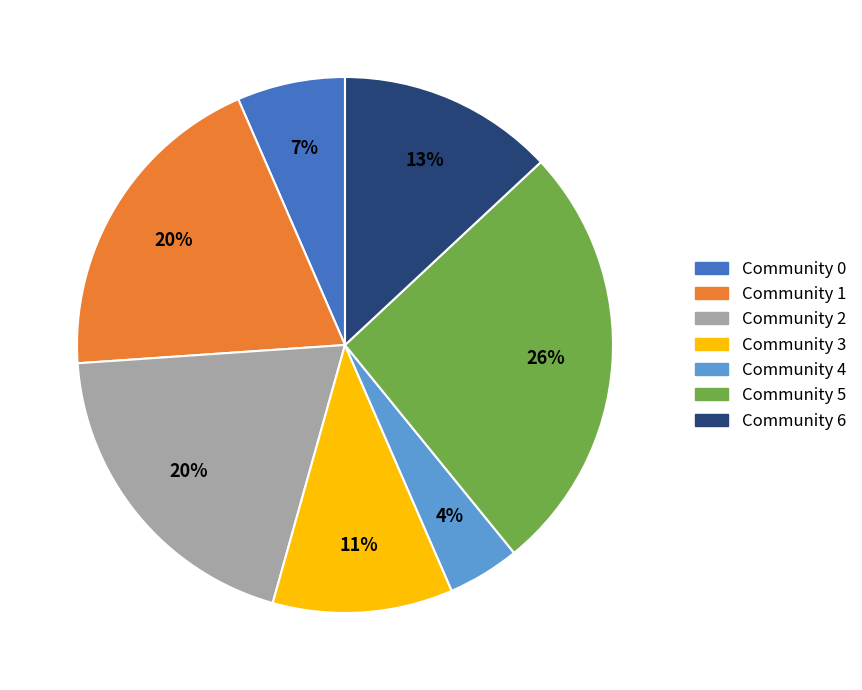

How many segments does this pie chart have?

7